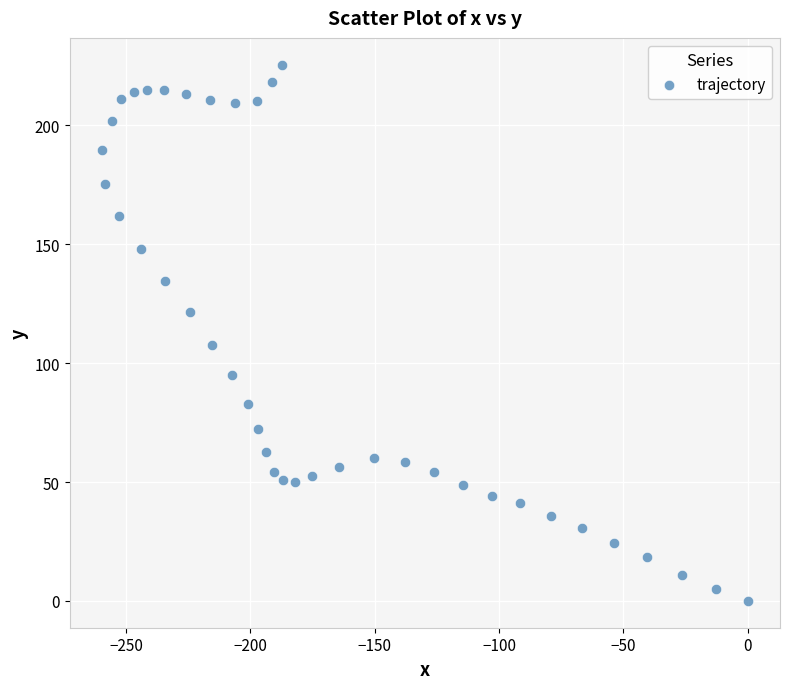

What Y value in the scatter plot is closest to 112?

107.7